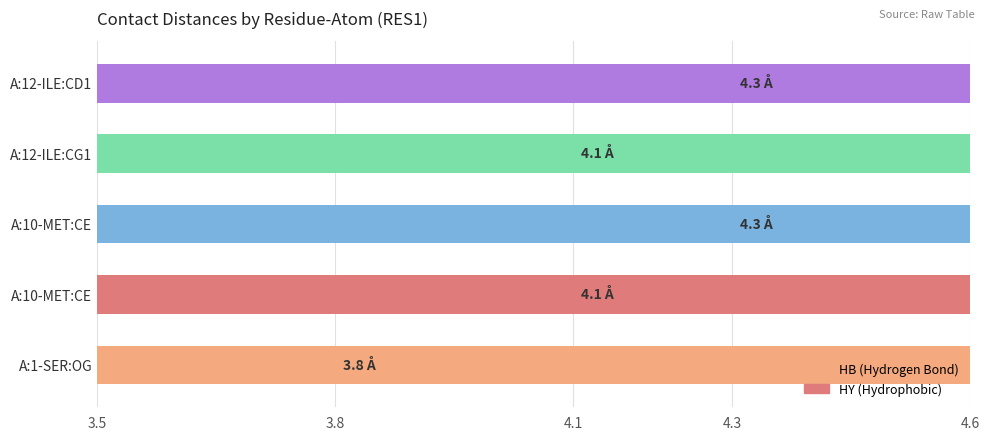

What is the maximum value shown in the chart?

4.3